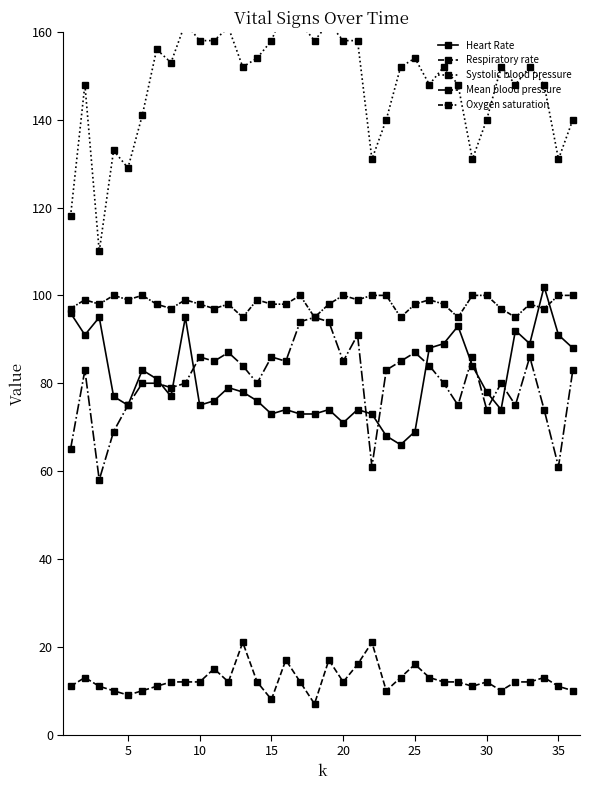

True or false: Heart Rate has more than 2 points higher than both neighbors.

True